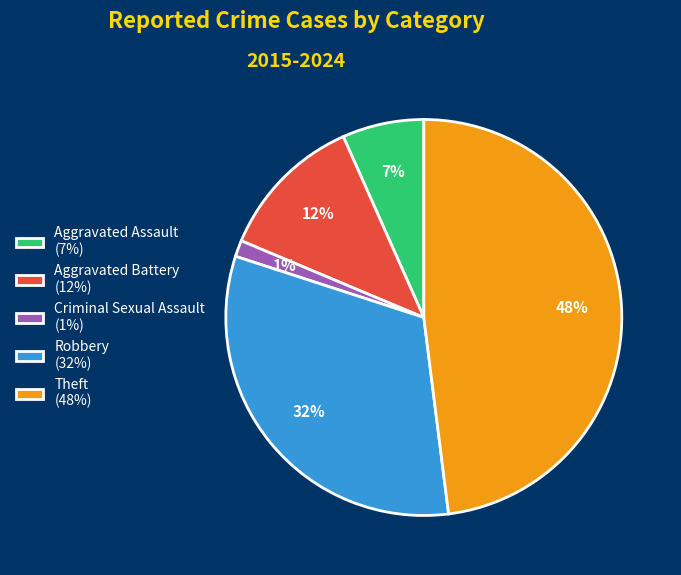

How many slices are in this pie chart?

5